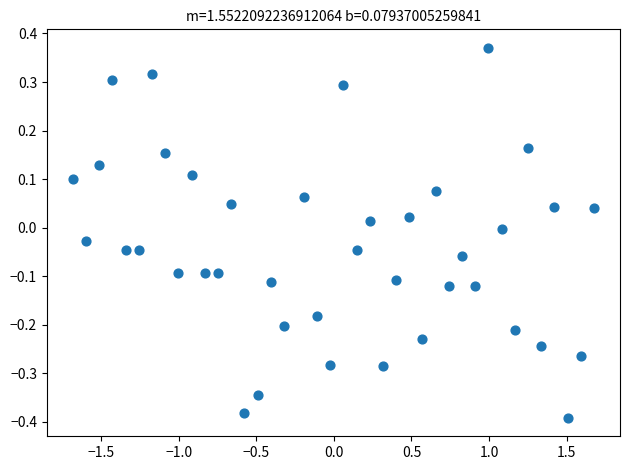

What is the range of X values (max minus min)?

3.4